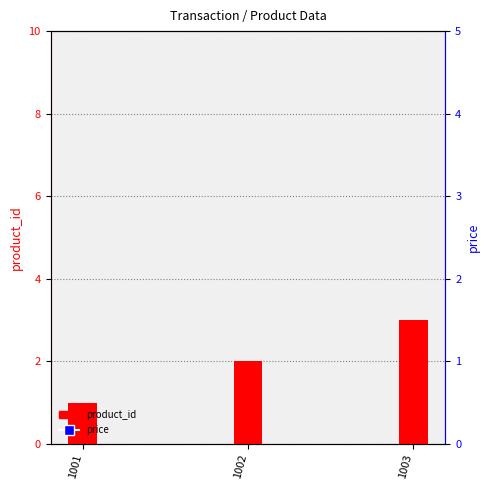

Which series has the largest total across all categories?

price